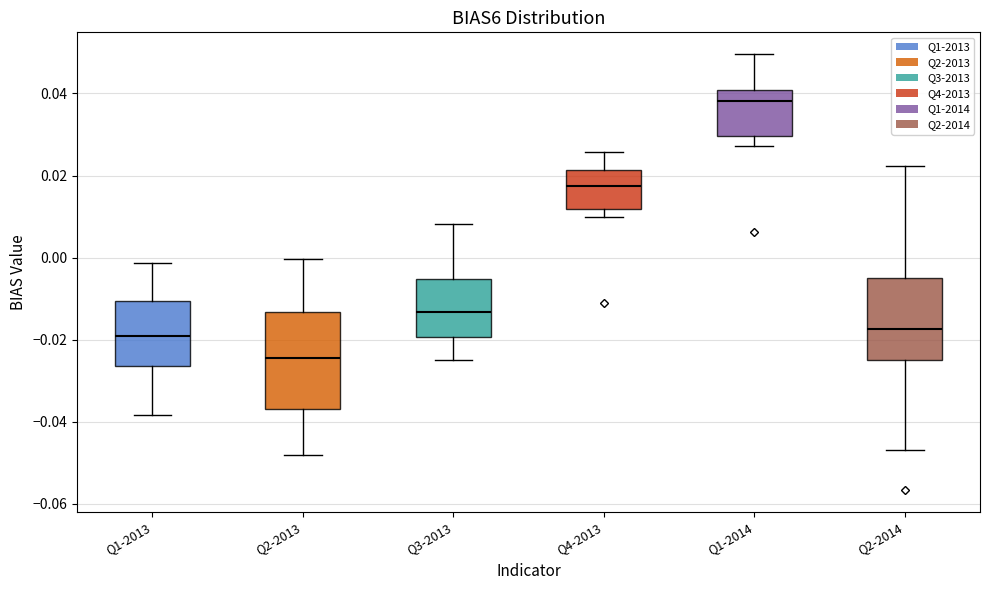

Where does the median line of the box for Q2-2013 sit on the y-axis? The values are not printed on the chart, so give them approximately, as read against the axis.

-0.024